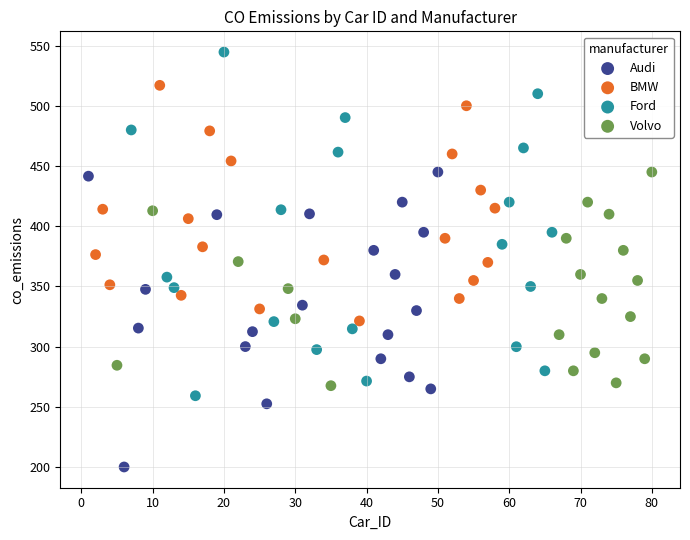

Which series reaches the maximum Y coordinate?

Ford